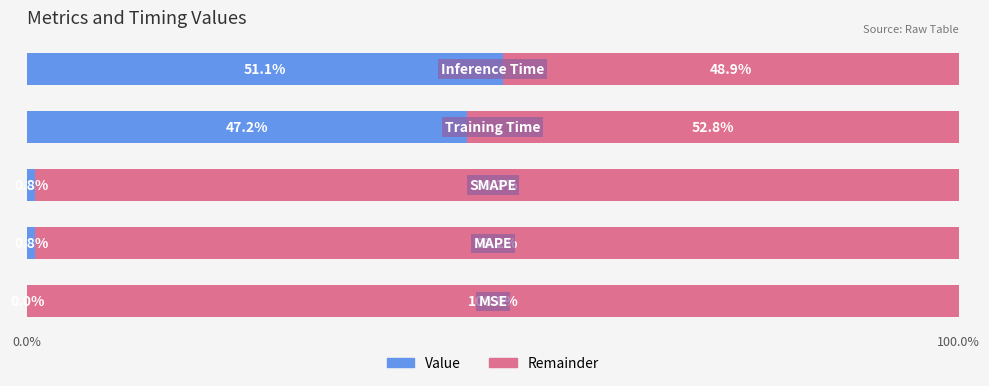

Count the number of categories in the chart.

5